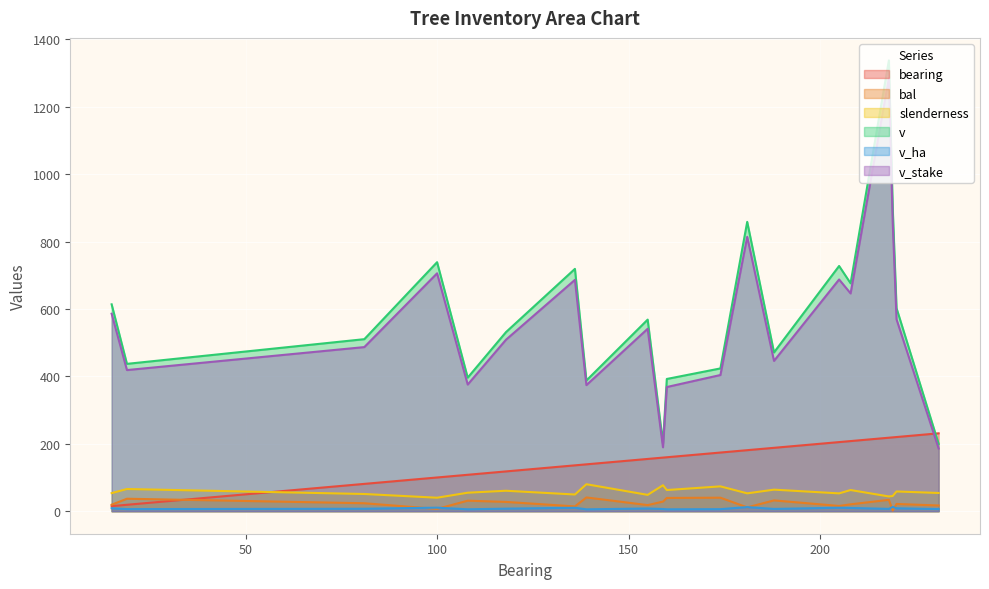

True or false: slenderness has a value of 43.7 at 218.

True